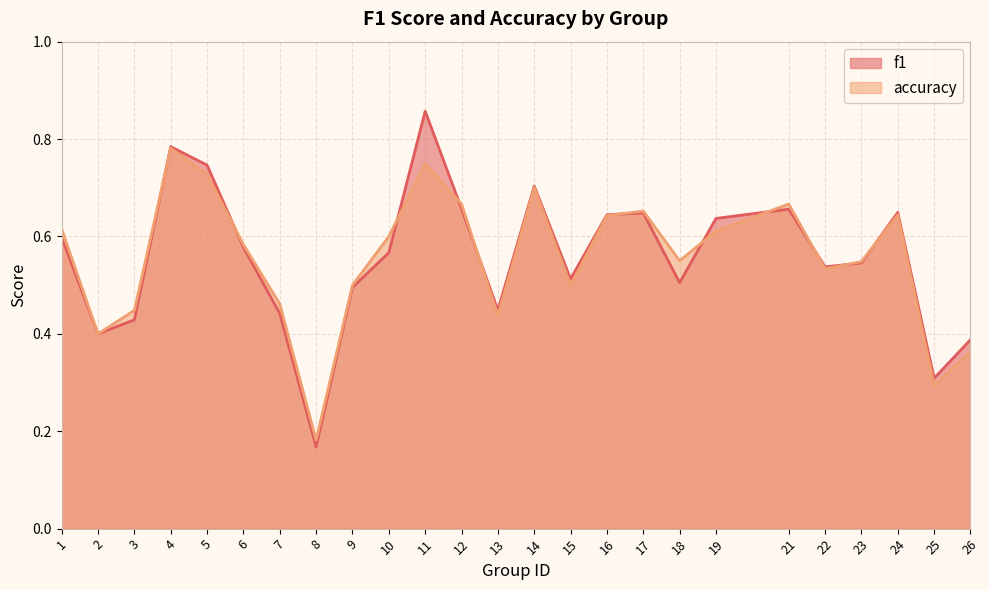

True or false: f1 has a value of 0.5 at 22.

True